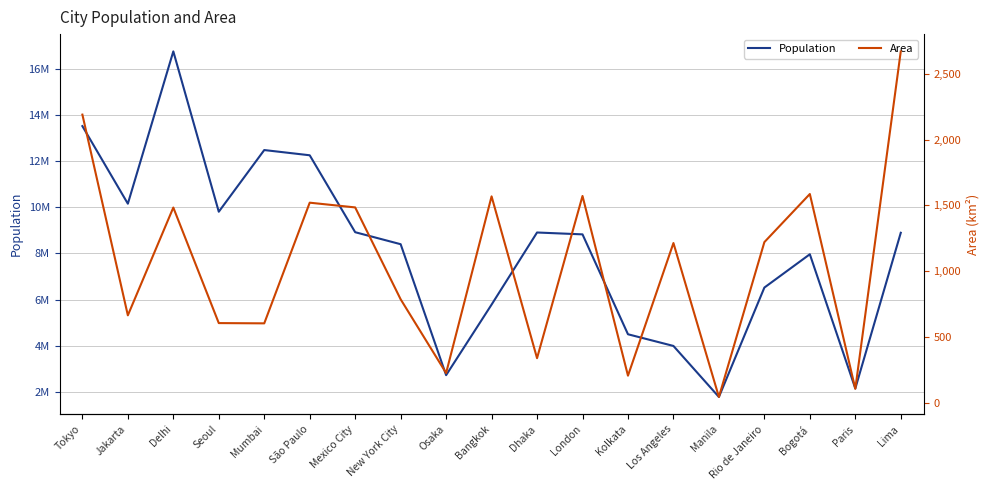

Which label corresponds to the largest value in the chart?

Delhi